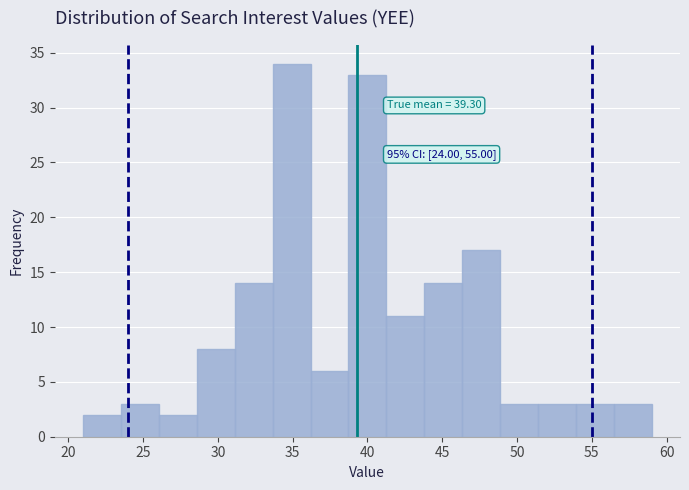

Which range on the x-axis has the tallest bar?

33.5 to 36.0